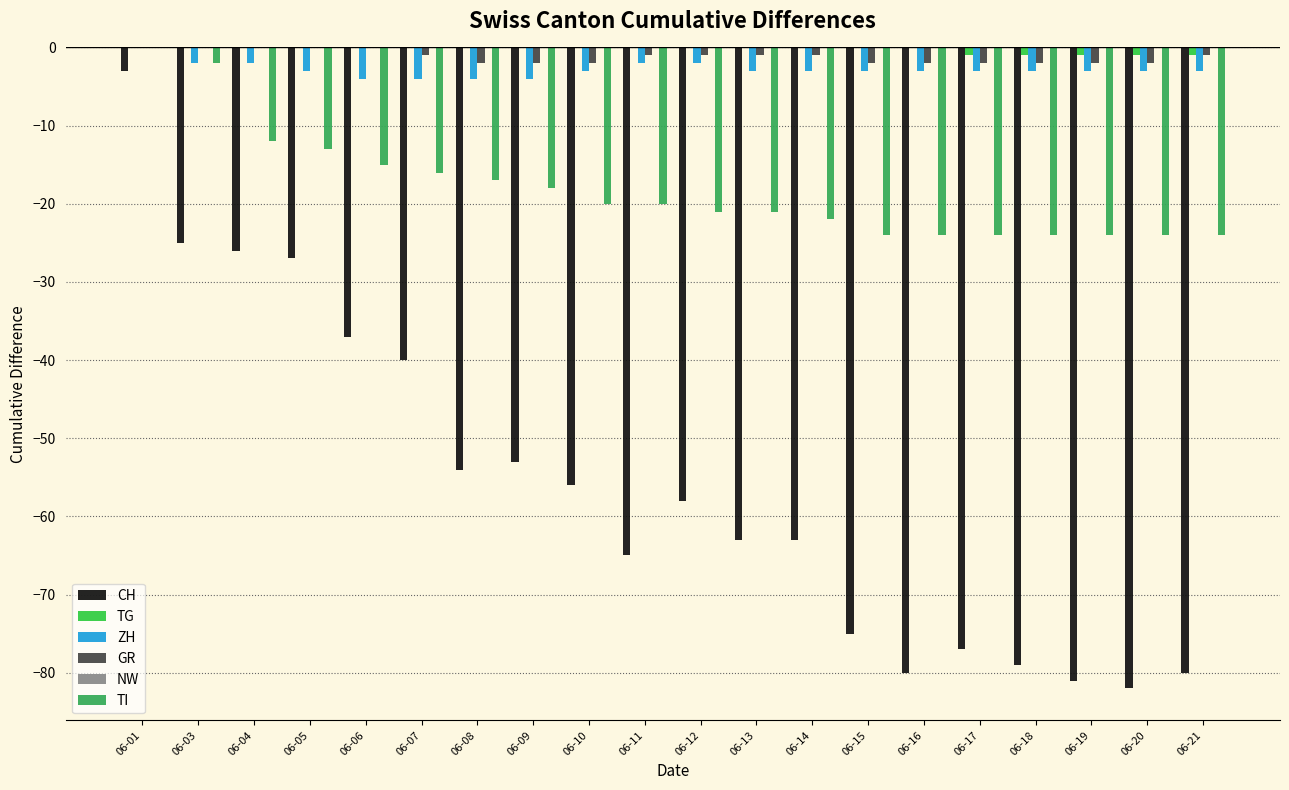

At which category is the sum across all series the highest?

06-01